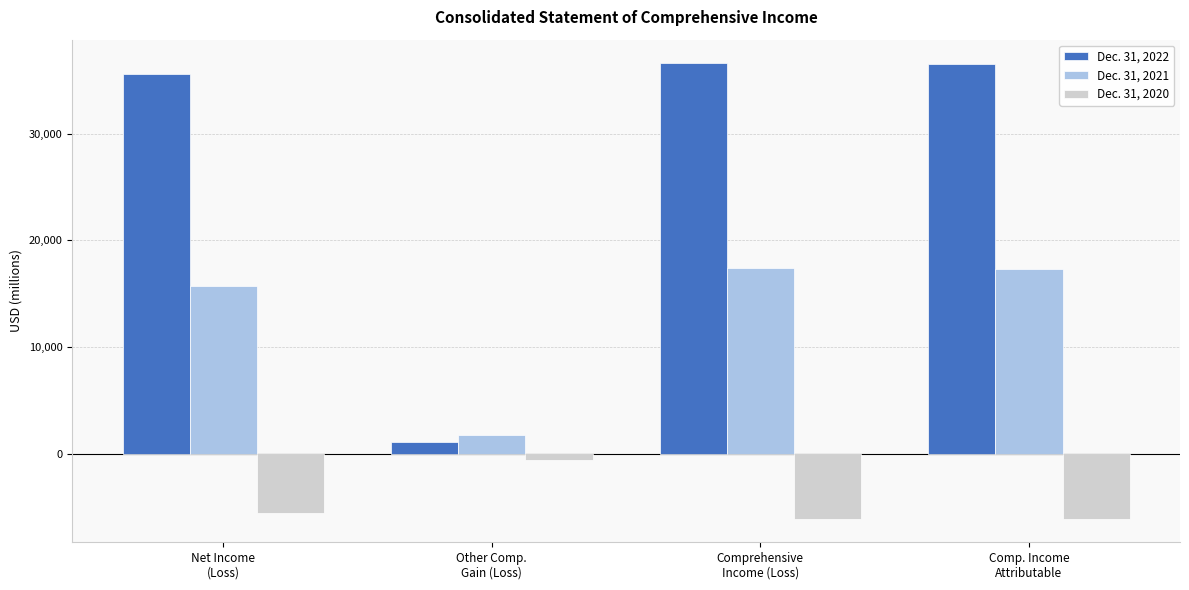

What is the value of the Dec. 31, 2021 bar at the 4th from the left?

17348